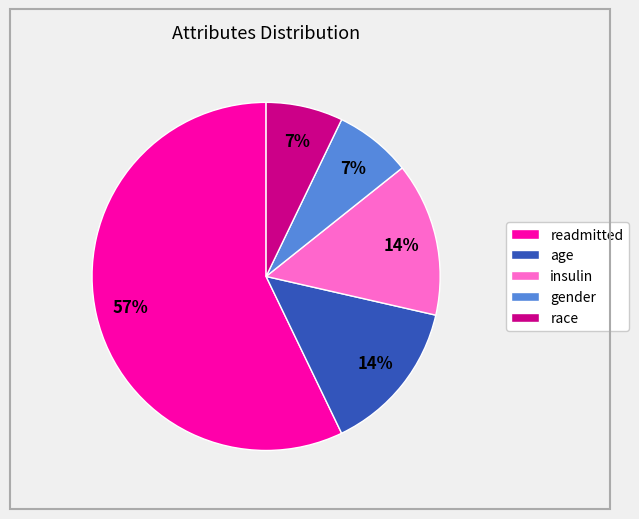

Which slice is the largest?

readmitted